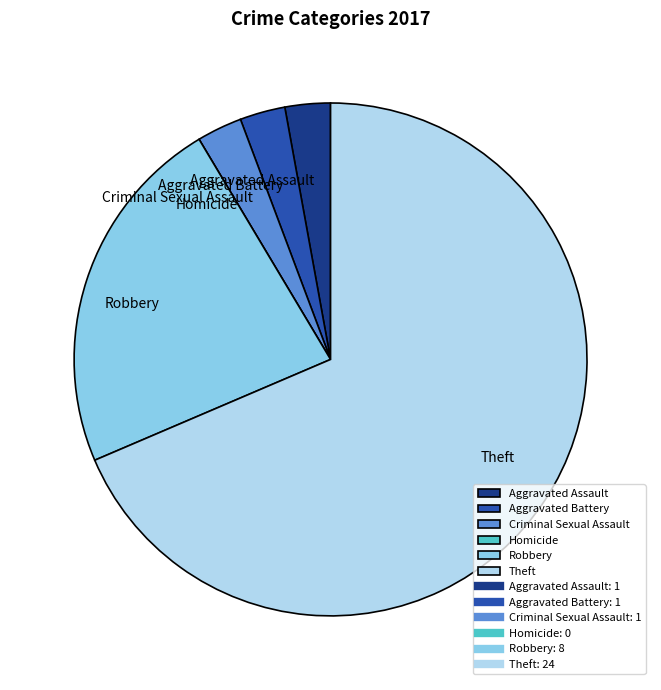

Which category has the biggest portion of the pie?

Theft